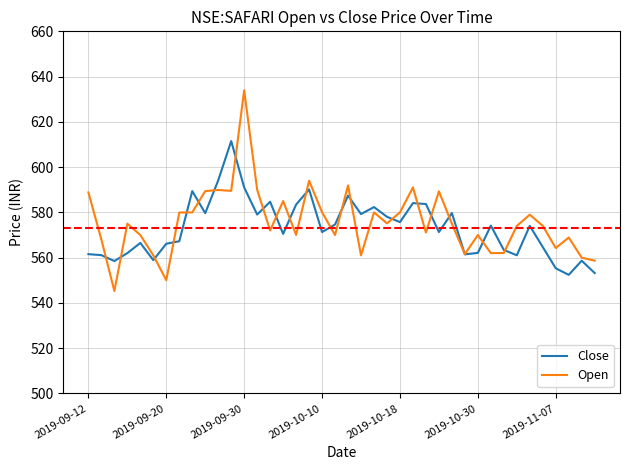

Which series has the largest total across all categories?

Open